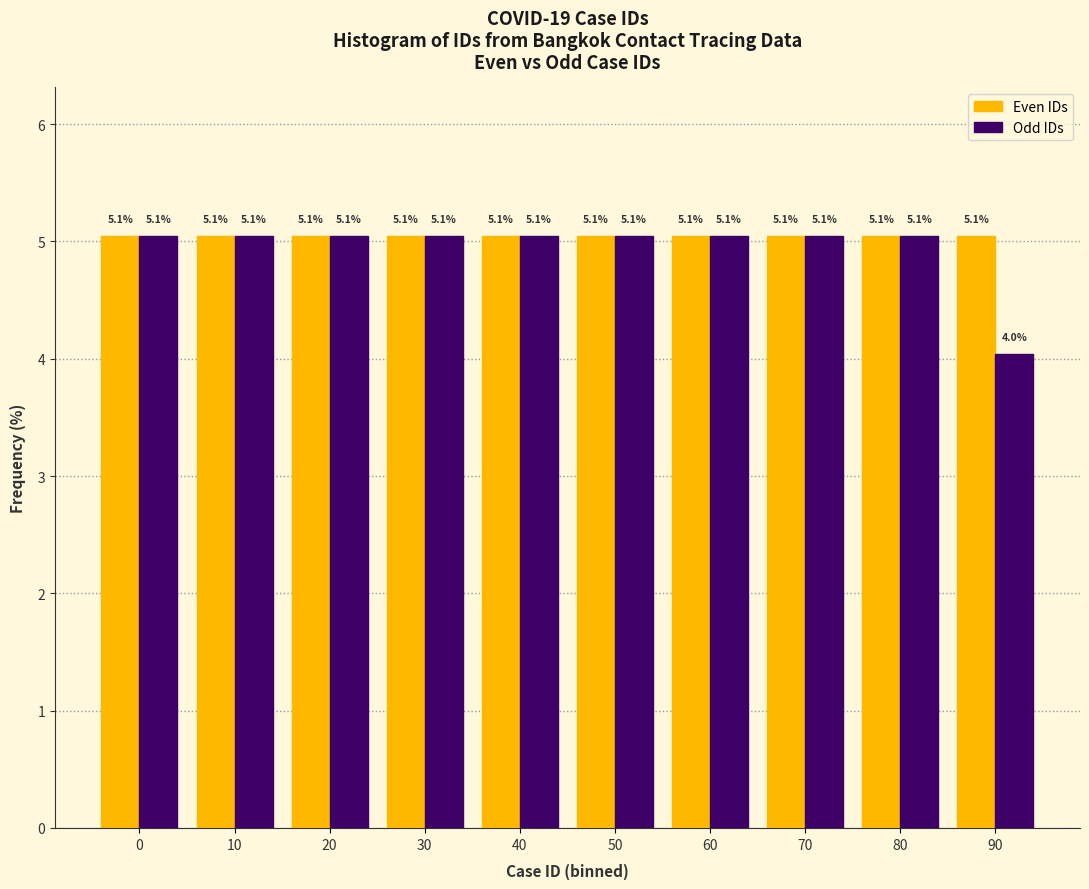

What is the greatest value displayed?

5.1